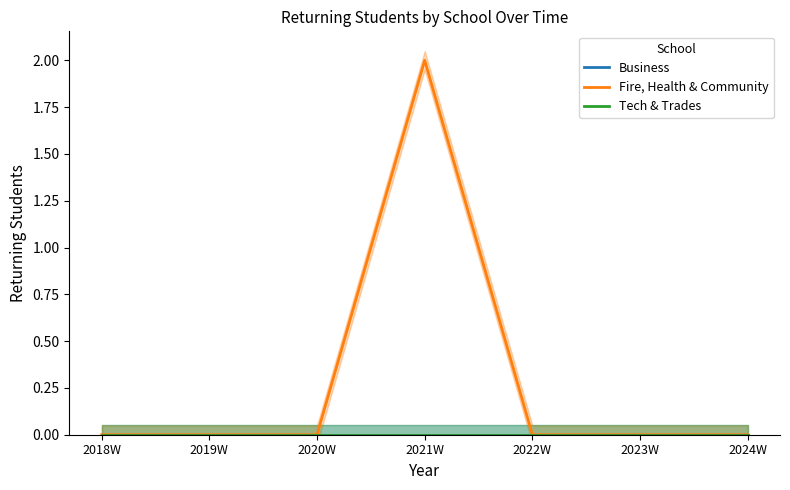

Which category has the lowest value across all series?

2018W